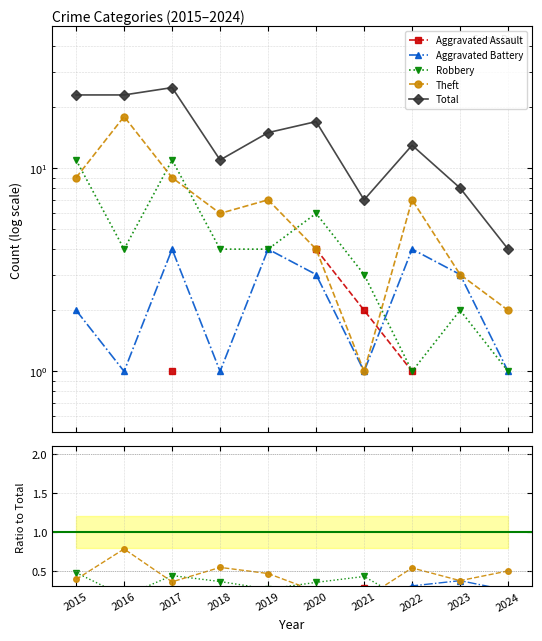

Which series has the largest range (max minus min)?

Total